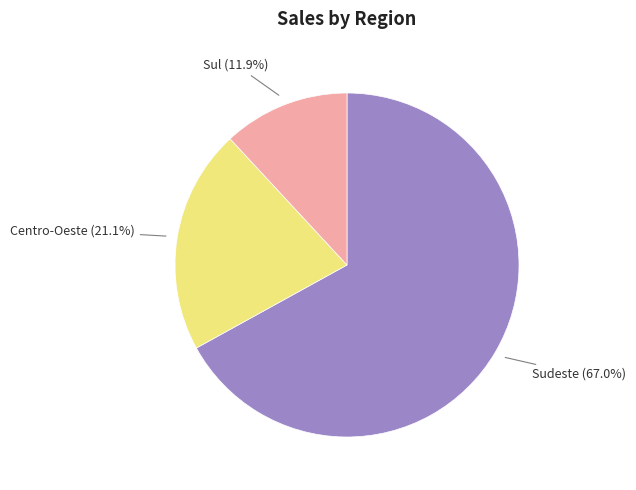

How many slices are in this pie chart?

3